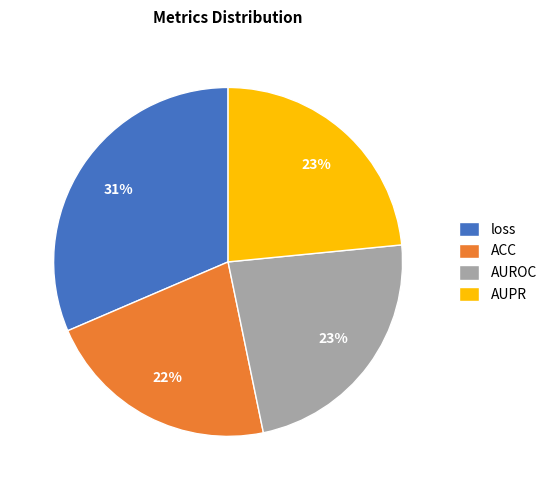

What percentage is the ACC slice, to the nearest percent?

22%